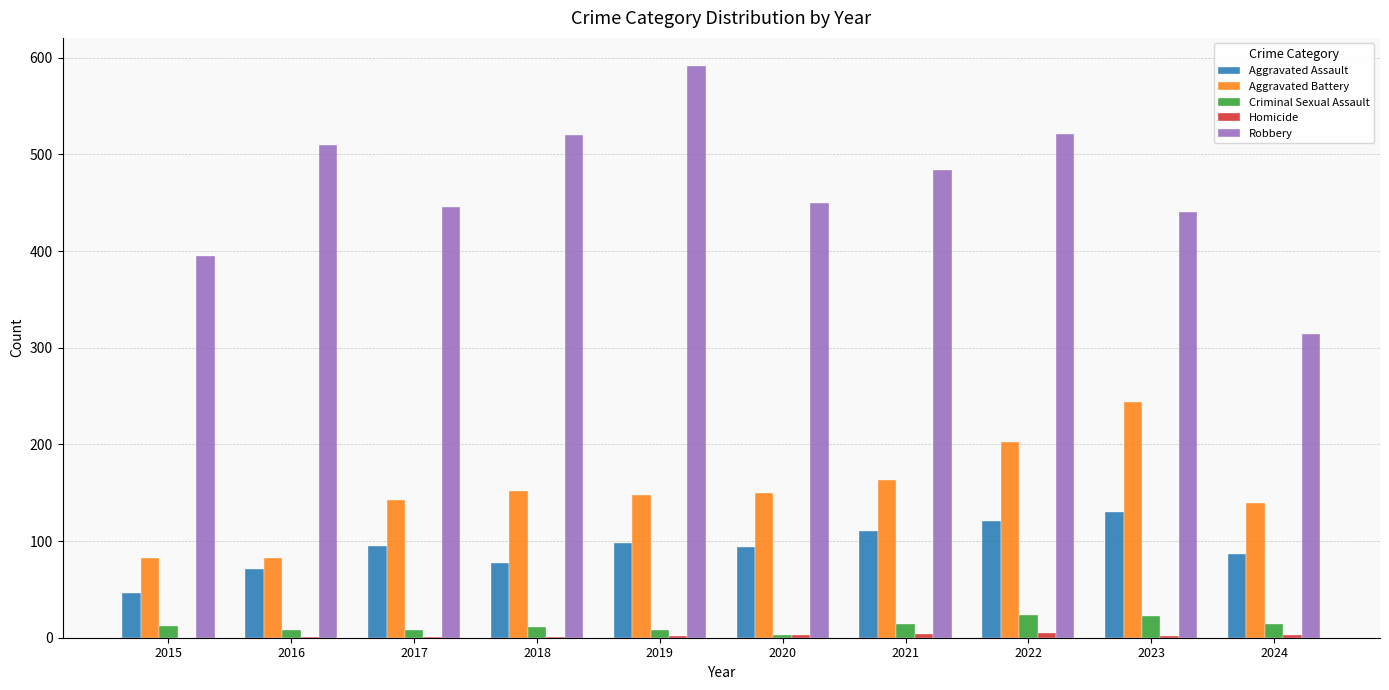

What is the sum of all Aggravated Assault values?

929